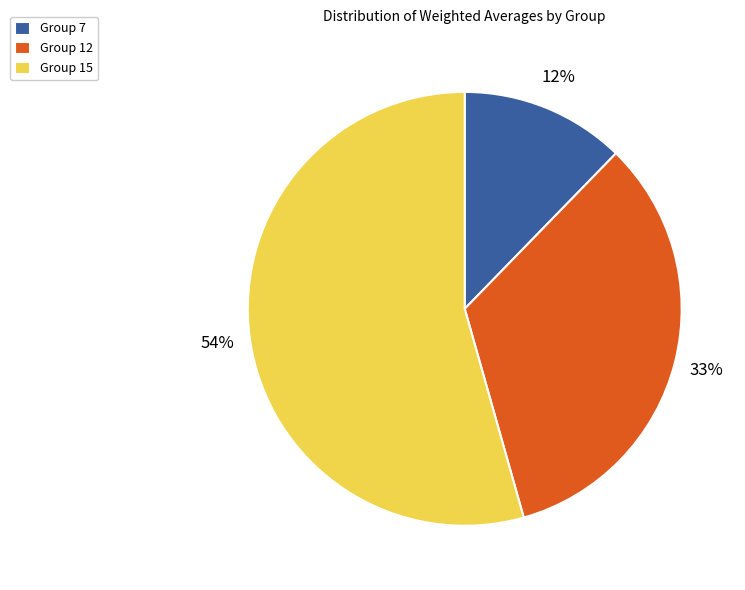

Which has a higher value, Group 12 or Group 15?

Group 15